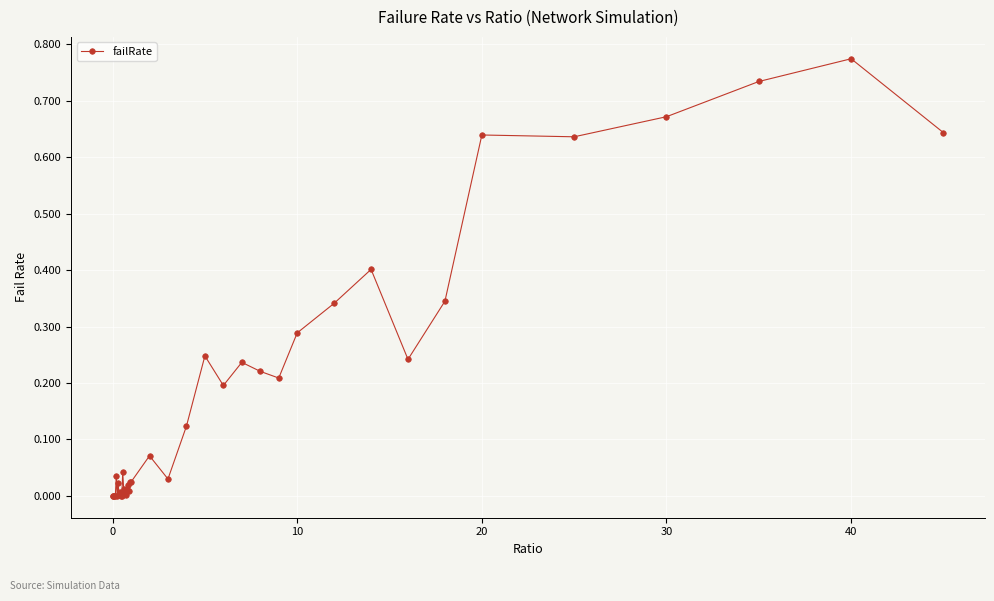

True or false: there are more than 0 points higher than both neighbors.

True